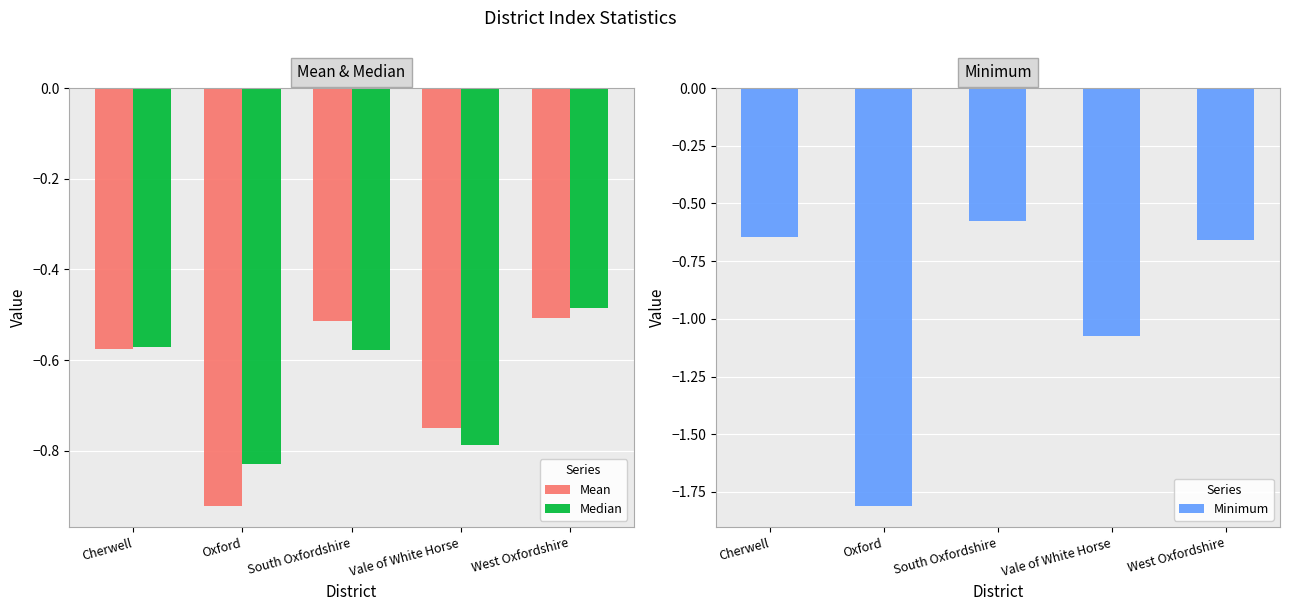

How many distinct data groups are displayed?

3